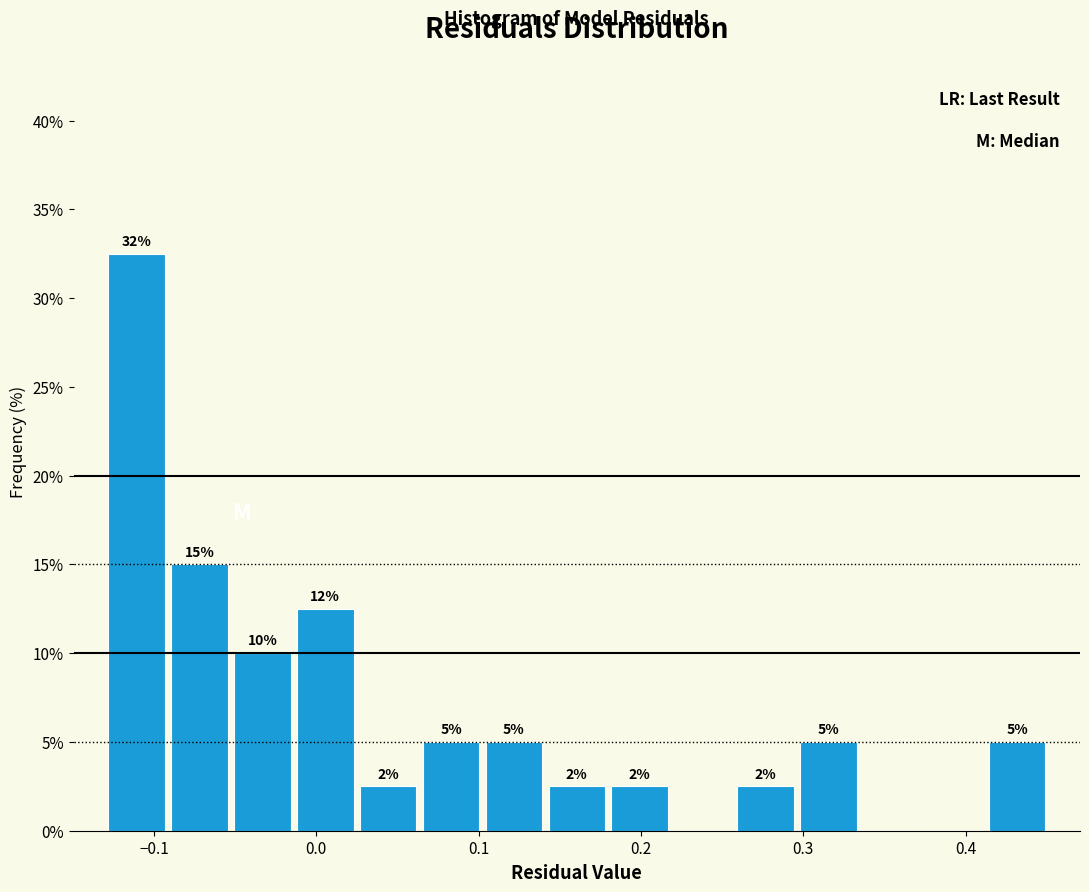

Around what value on the x-axis is the tallest bar? Give the approximate position of its centre, as read against the axis.

-0.11